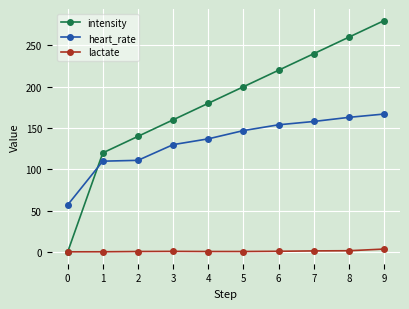

True or false: intensity has a value of 140.0 at 2.

True